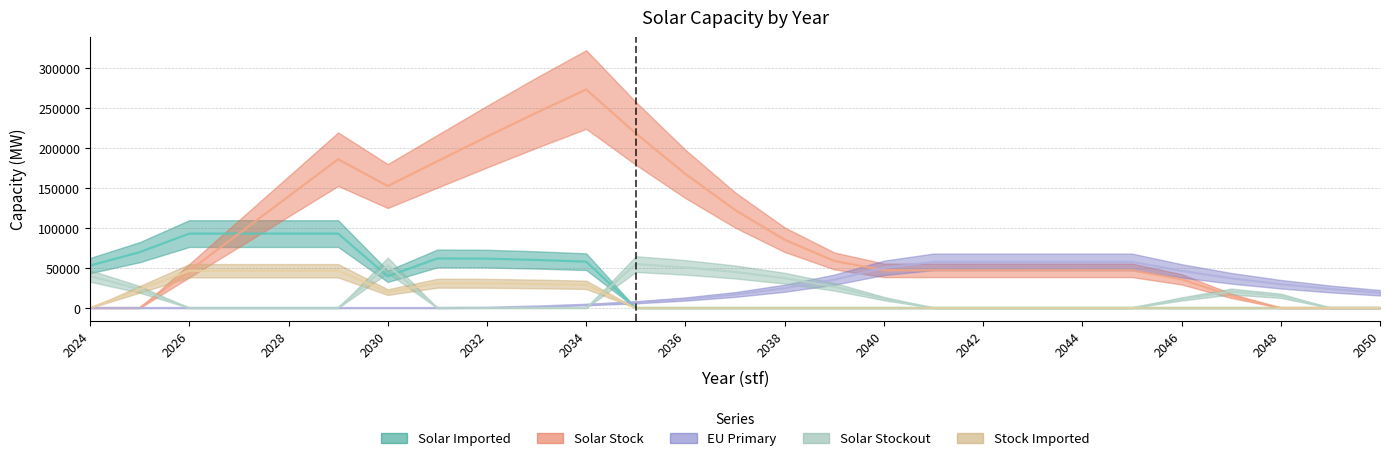

The value of capacity_solar_euprimary at 2024 is 0.0. True or false?

True